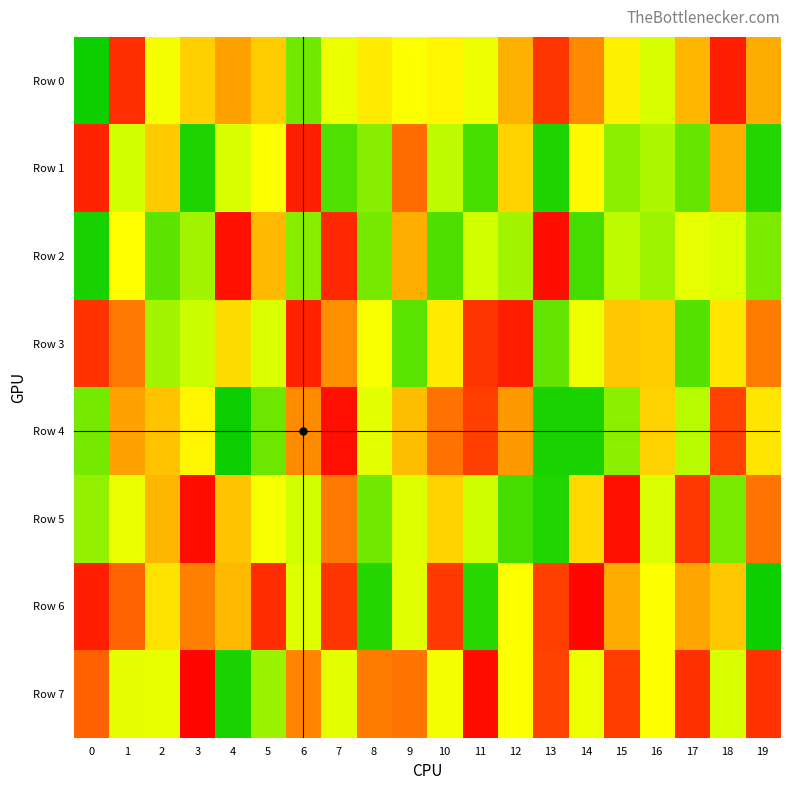

Reading left to right, list all the values displayed in this chart.

Row 0: 0=20388	1=917452	2=463309	3=611009	4=711908	5=617345	6=164651	7=427723	8=543531	9=491306	10=521334	11=432388	12=681035	13=902593	14=756550	15=531994	16=348864	17=668839	18=941525	19=691603
Row 1: 0=934204	1=335224	2=624896	3=46832	4=345163	5=496770	6=943071	7=120689	8=199382	9=804843	10=279599	11=106266	12=601589	13=45921	14=508745	15=207774	16=255718	17=149283	18=688313	19=54731
Row 2: 0=37537	1=503195	2=138702	3=240566	4=968713	5=661179	6=201685	7=929451	8=175282	9=690830	10=113626	11=319489	12=240323	13=973778	14=103548	15=277524	16=233105	17=406471	18=363329	19=184479
Row 3: 0=908950	1=788862	2=241500	3=299510	4=580719	5=355433	6=938763	7=749026	8=472676	9=135031	10=546331	11=905794	12=945098	13=147740	14=436064	15=630723	16=614845	17=127523	18=558065	19=778025
Row 4: 0=175066	1=714136	2=639139	3=522891	4=16824	5=162361	6=750331	7=970864	8=391254	9=654410	10=797620	11=889283	12=730187	13=42217	14=41170	15=208063	16=608203	17=271684	18=881278	19=554949
Row 5: 0=214849	1=418656	2=669687	3=973653	4=638185	5=470472	6=324300	7=789006	8=166657	9=368446	10=602117	11=311930	12=102334	13=48400	14=588243	15=968693	16=352799	17=901120	18=175947	19=793341
Row 6: 0=942220	1=822564	2=562889	3=773041	4=661713	5=919868	6=372818	7=903049	8=55087	9=381950	10=896079	11=61965	12=486075	13=889287	14=984707	15=697519	16=496964	17=708065	18=630170	19=21322
Row 7: 0=825504	1=404522	2=411766	3=985391	4=40681	5=223445	6=762274	7=392430	8=781121	9=789259	10=465193	11=973917	12=491318	13=882748	14=434033	15=893912	16=493168	17=913691	18=346853	19=909027